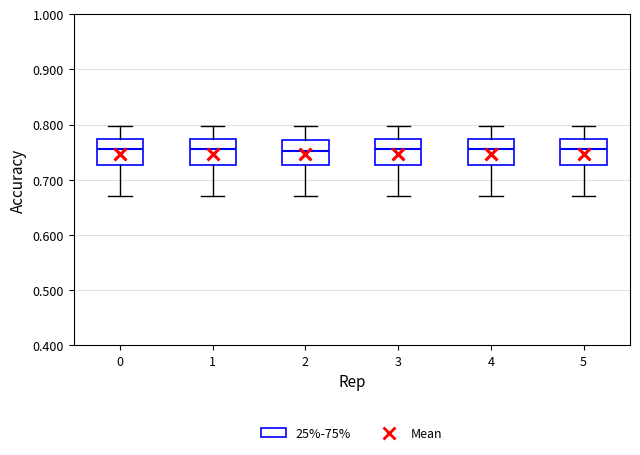

Where does the median line of the box at x = 1 sit on the y-axis? The values are not printed on the chart, so give them approximately, as read against the axis.

0.76